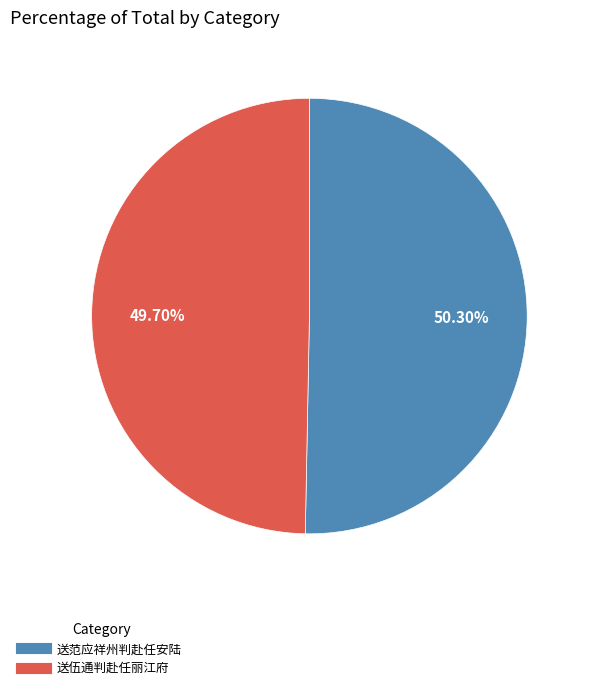

Which category accounts for the majority?

送范应祥州判赴任安陆